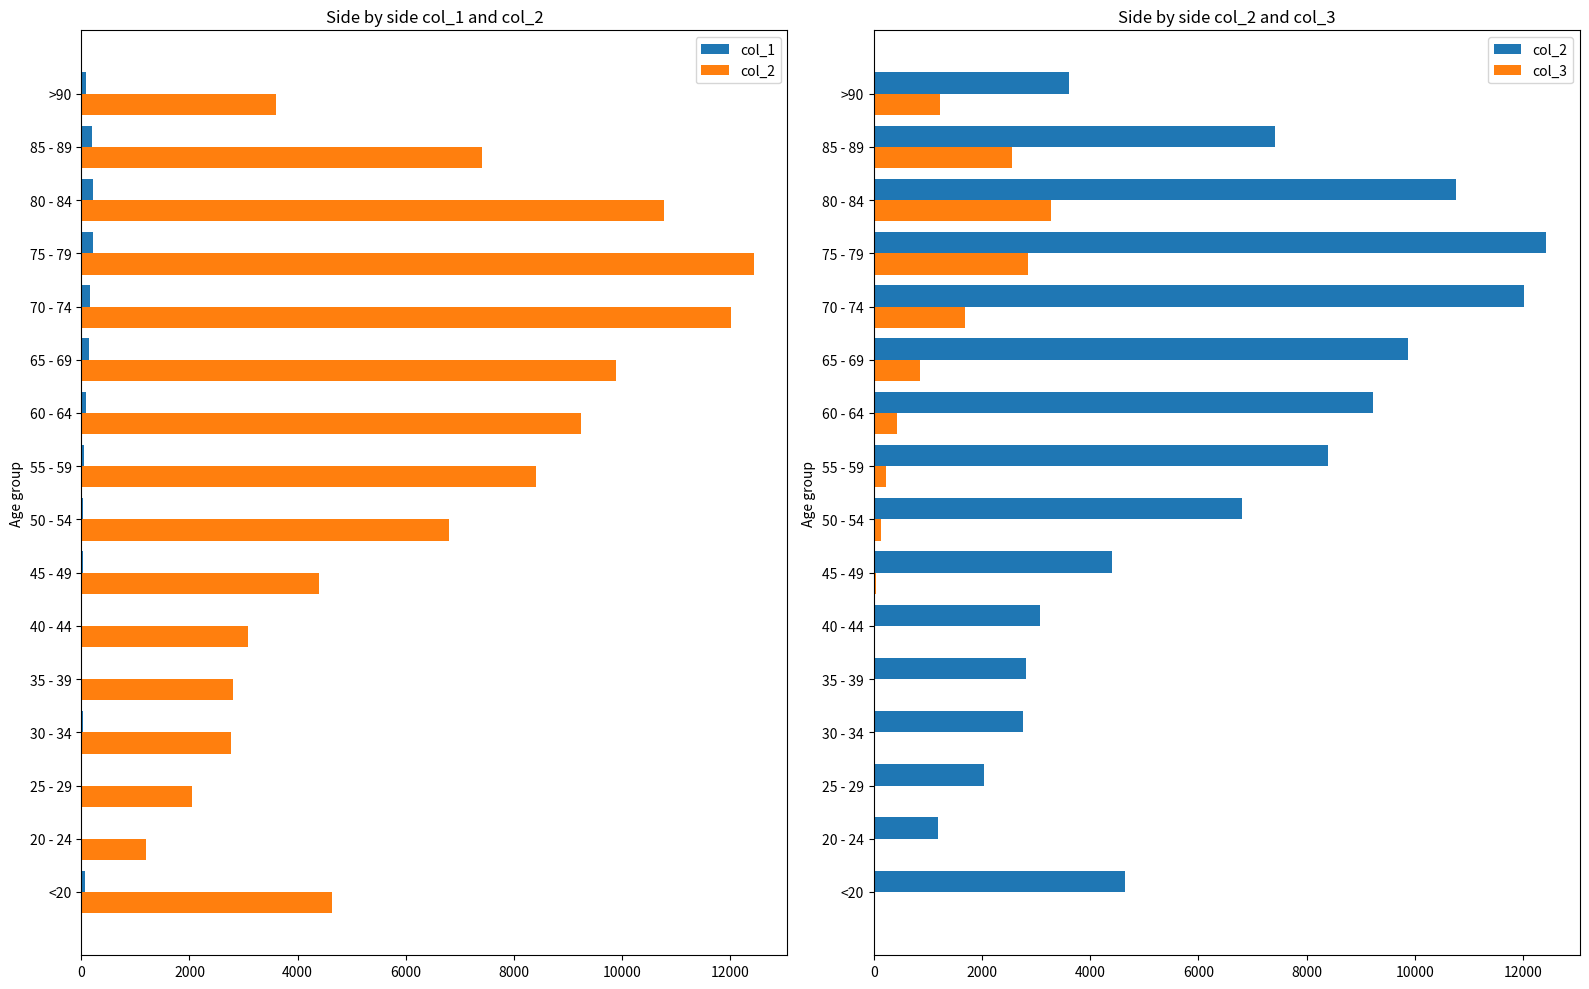

Reading right to left, what are all the values shown in this chart?

col_1: 93	206	209	220	153	137	84	59	39	23	20	17	27	14	5	77
col_2: 3604	7417	10764	12434	12018	9883	9236	8400	6803	4396	3078	2814	2765	2038	1191	4641
col_3: 1224	2548	3273	2848	1690	850	426	227	126	47	24	18	17	3	4	18